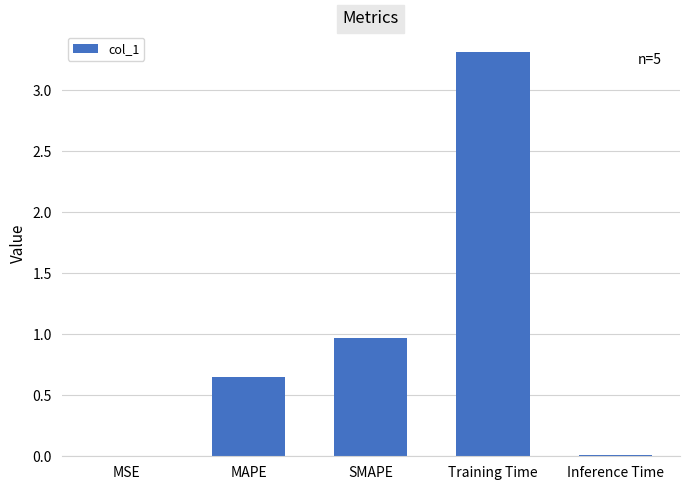

Between MSE and Training Time, which is larger?

Training Time